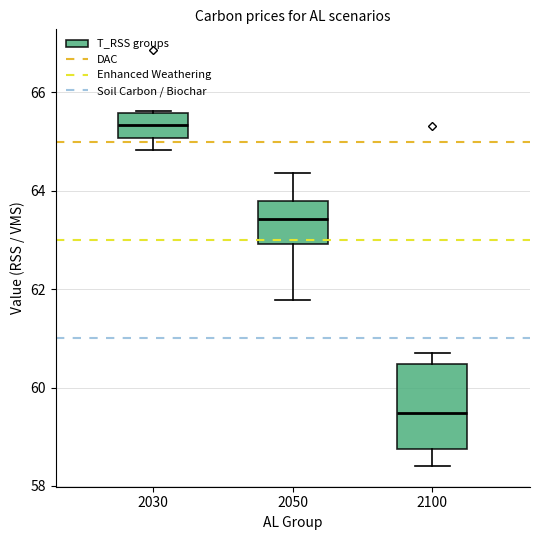

Reading left to right, read every box against the y-axis: the position of its median line, the range the box covers, and the ends of its whiskers. The values are not printed on the chart, so give them approximately, as read against the axis.

2030: median 65.4, box 65.0 to 65.6, whiskers 64.8 to 65.6
2050: median 63.4, box 63.0 to 63.8, whiskers 61.8 to 64.4
2100: median 59.4, box 58.8 to 60.4, whiskers 58.4 to 60.8